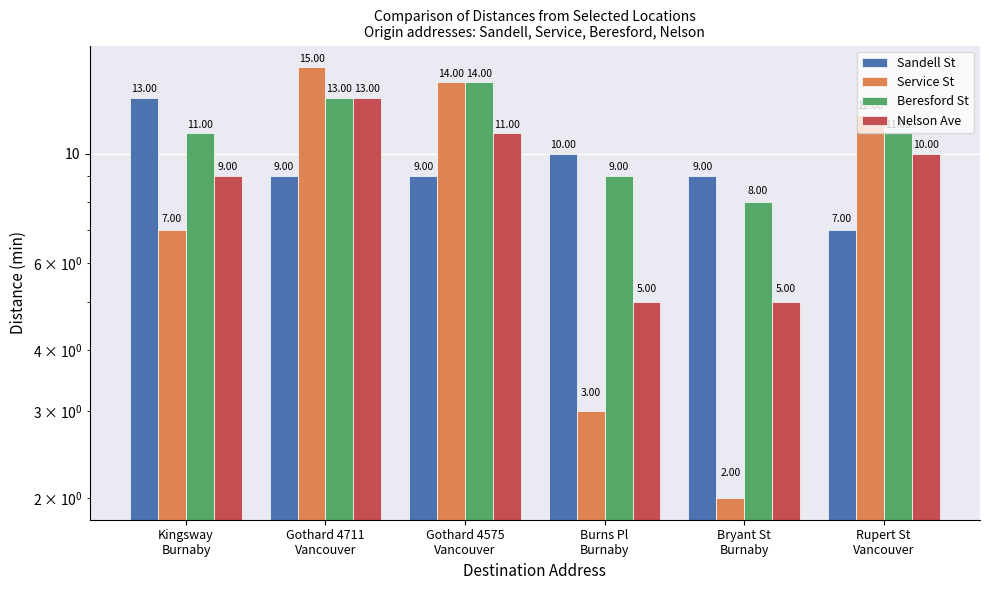

Which series has the largest total across all categories?

Beresford St